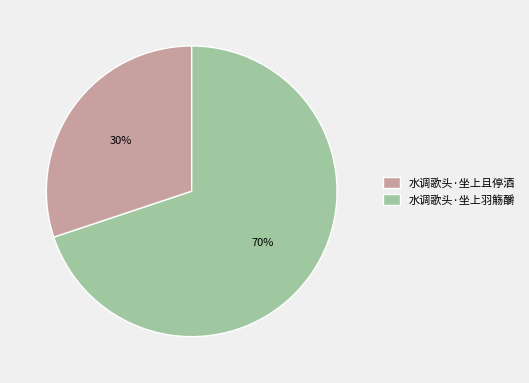

What is the largest slice in the pie chart?

水调歌头·坐上羽觞釂